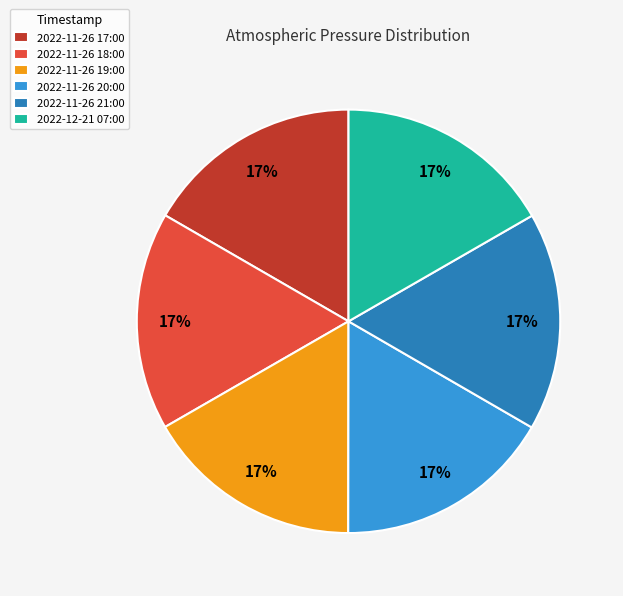

What is the ratio of the value at 2022-11-26 20:00 to the value at 2022-11-26 17:00?

1.0